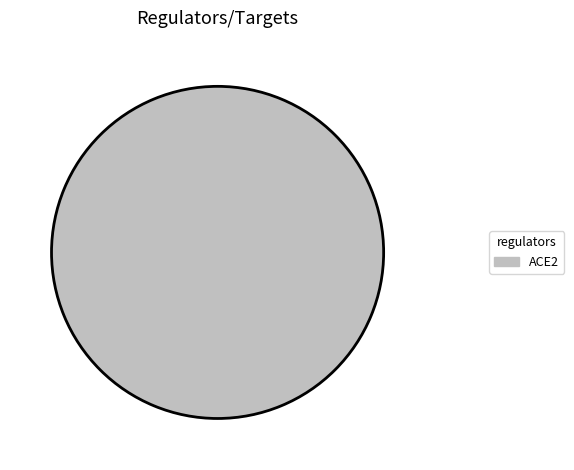

The ACE2 slice represents 100% of the pie. True or false?

True